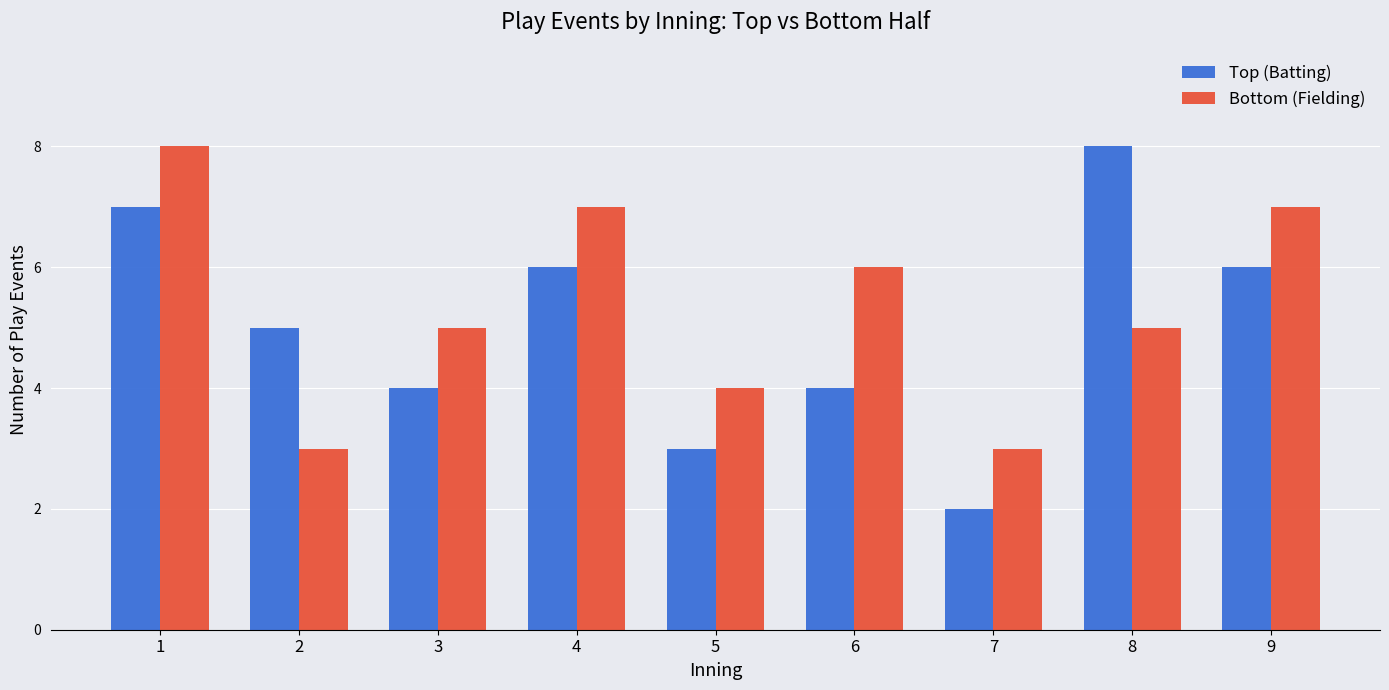

What is the total value across all series at 4?

13